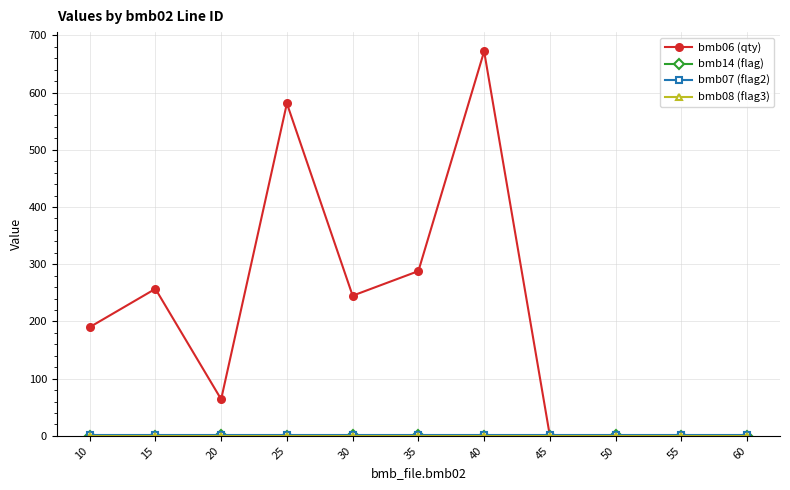

At how many categories does at least one series exceed 43?

7